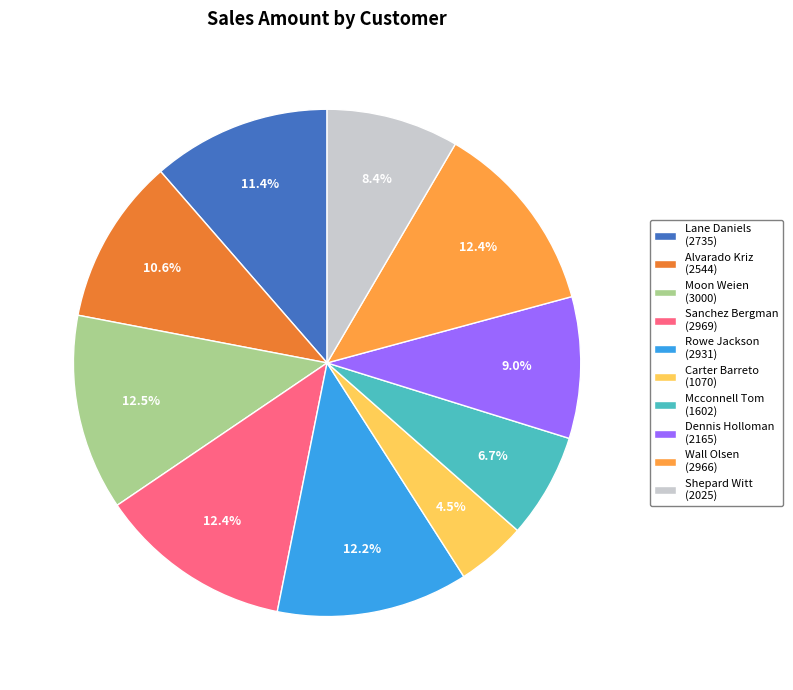

Is there any slice that represents more than half of the pie?

No